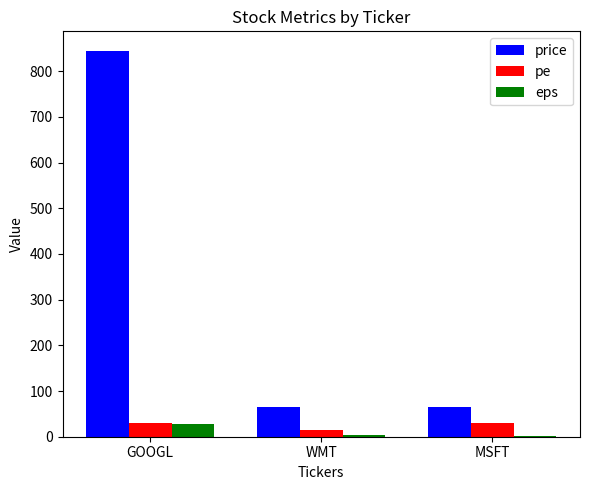

Is the value of eps at MSFT greater than the value of price at MSFT?

No